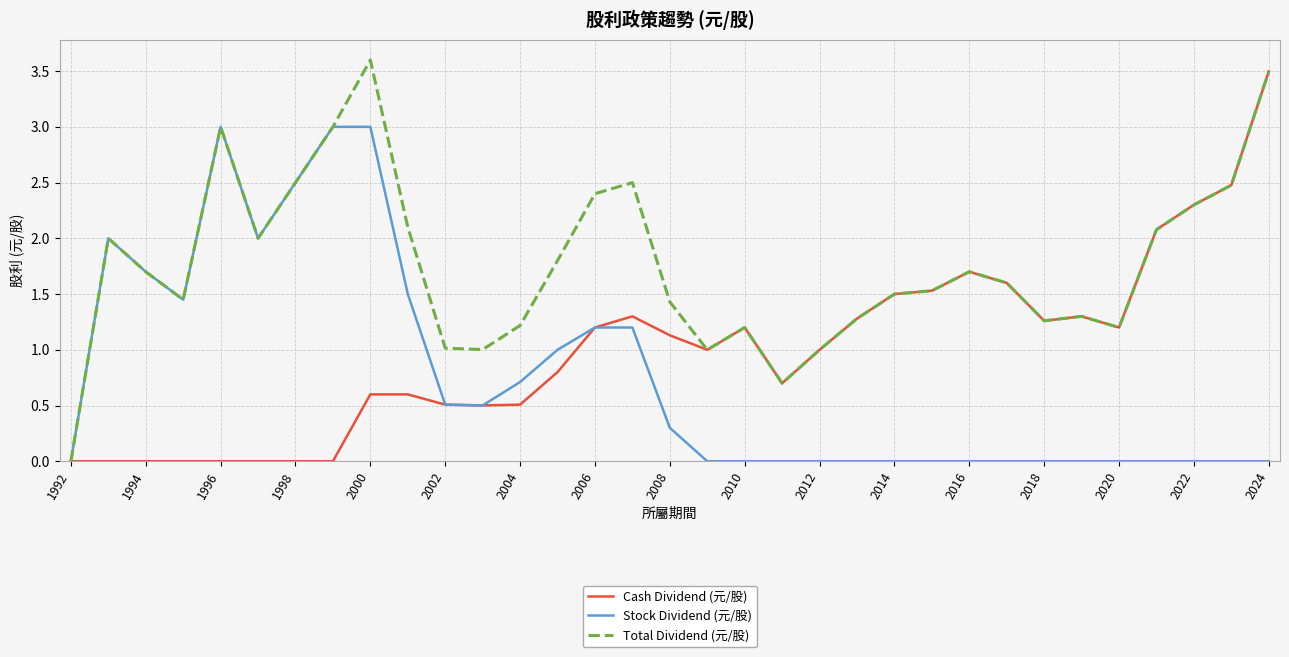

Which series has the largest range (max minus min)?

Total Dividend (元/股)